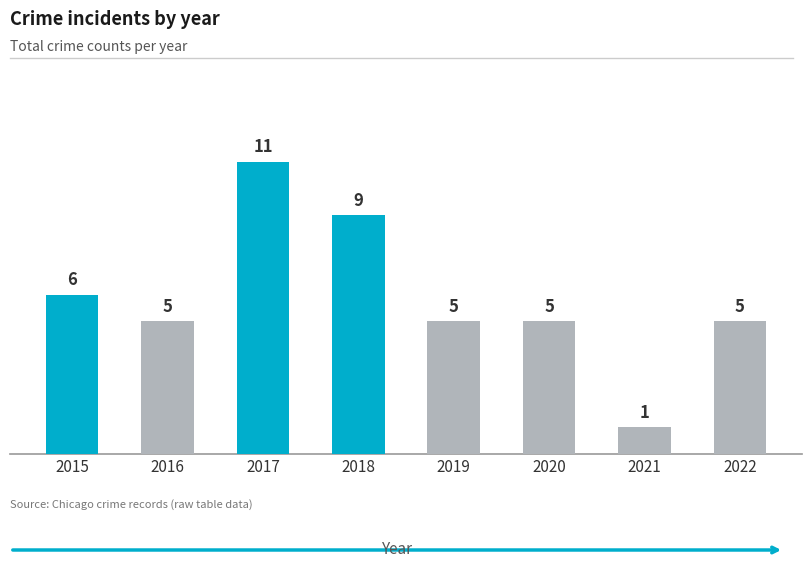

Reading right to left, extract all data points from this chart.

2022=5	2021=1	2020=5	2019=5	2018=9	2017=11	2016=5	2015=6